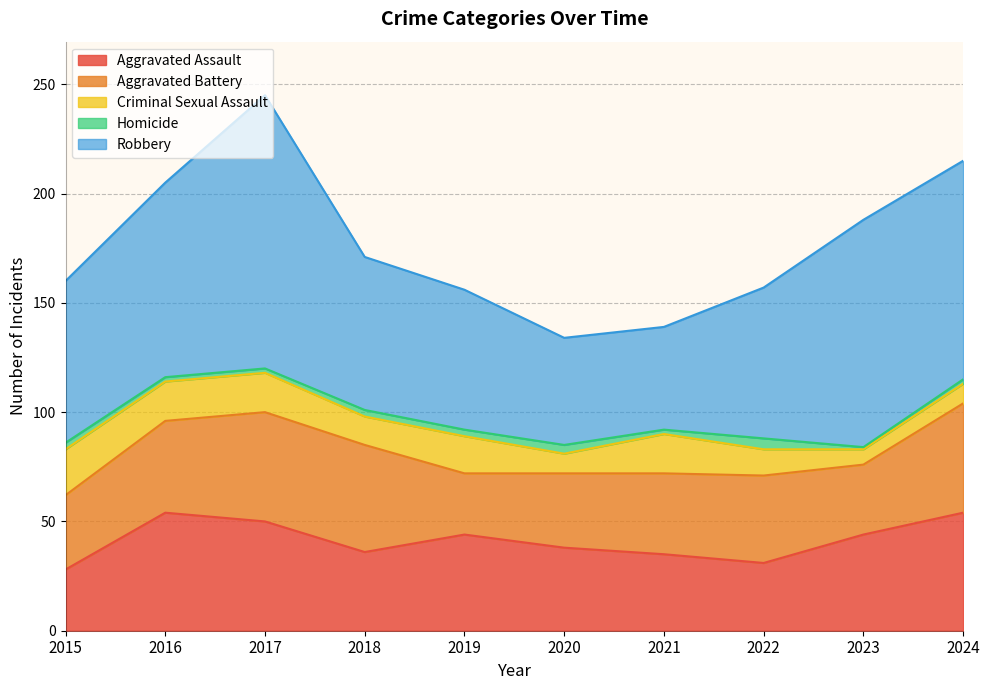

How many lines are shown in the chart?

5